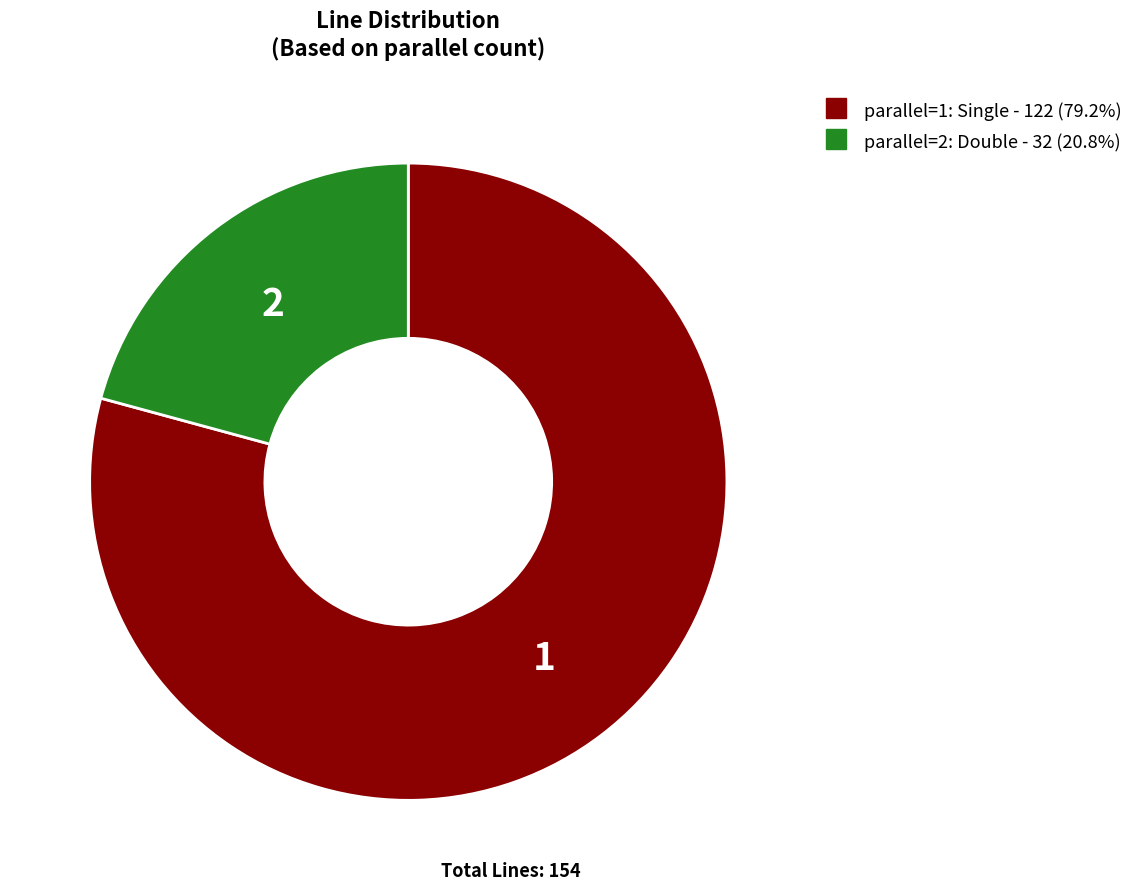

Rank the categories by value from lowest to highest.

parallel=2, parallel=1